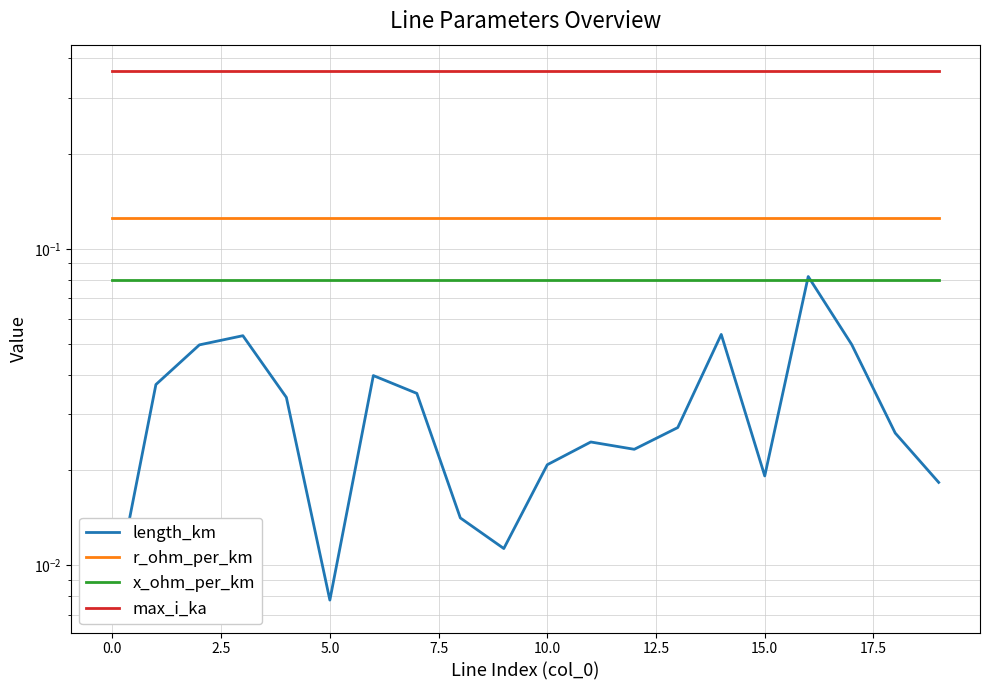

Count the number of categories in the chart.

20